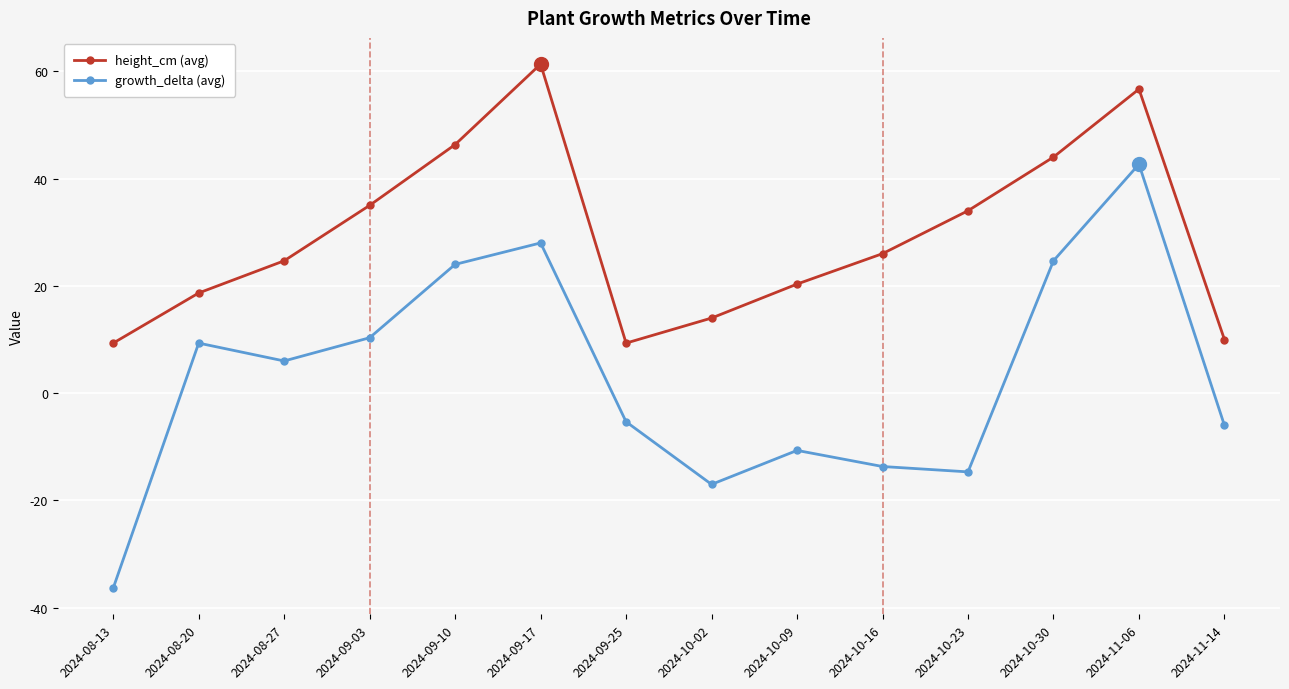

True or false: height_cm (avg) has a value of 14.0 at 2024-10-02.

True